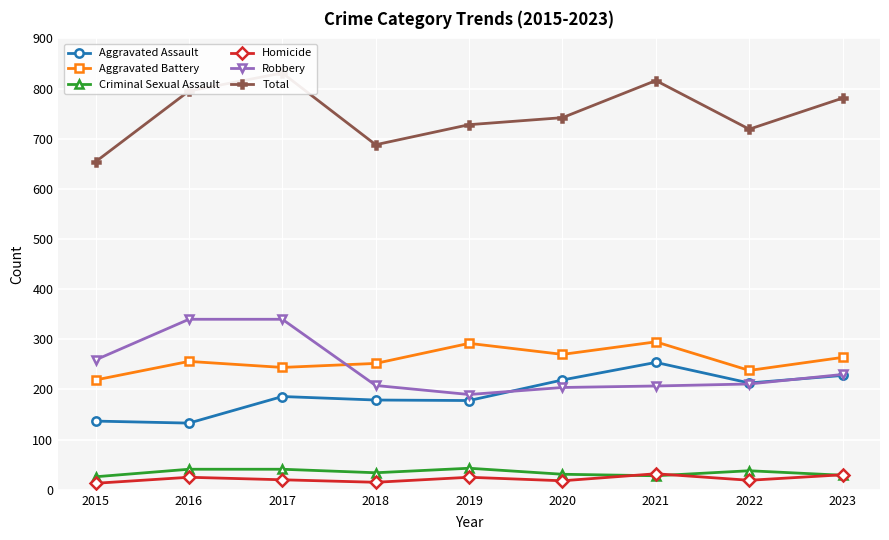

Which has a higher value, 2018 or 2017?

2017